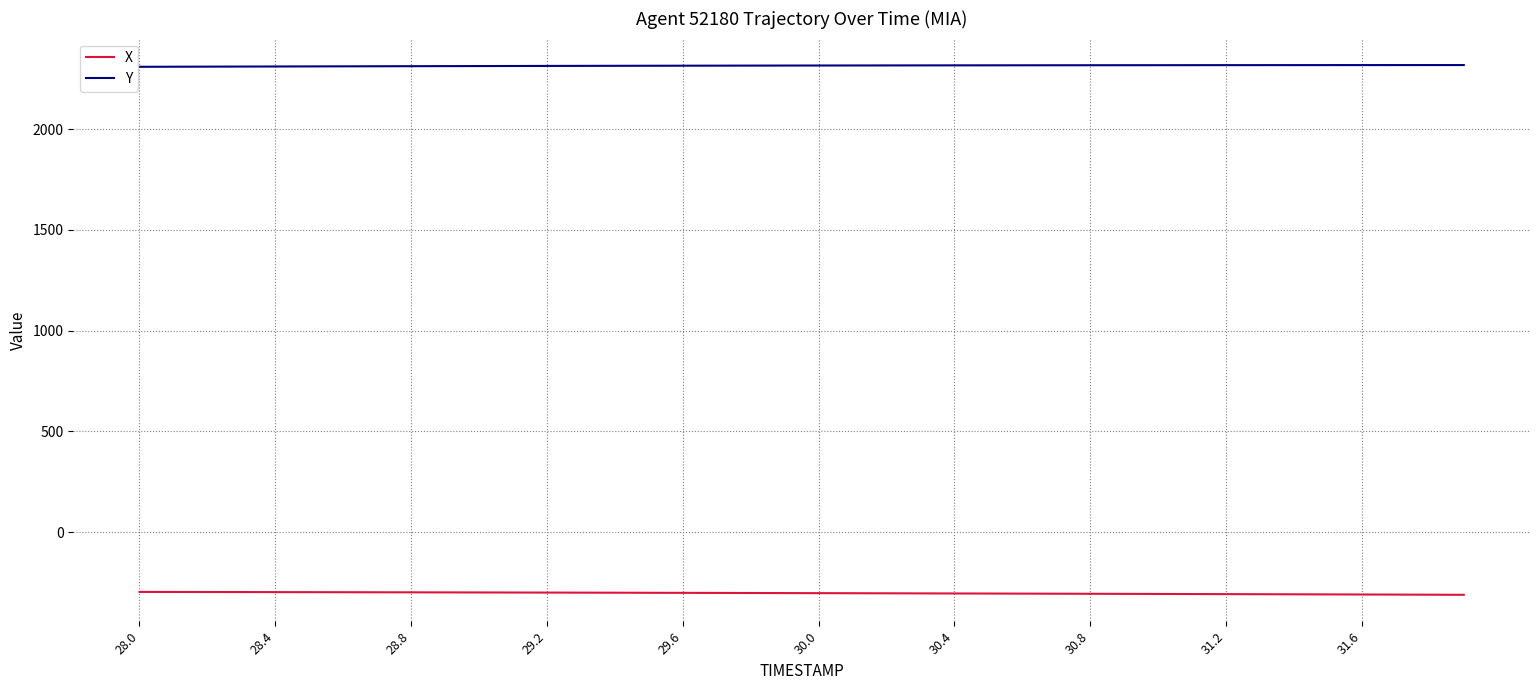

What is the average value of the X series?

-303.2